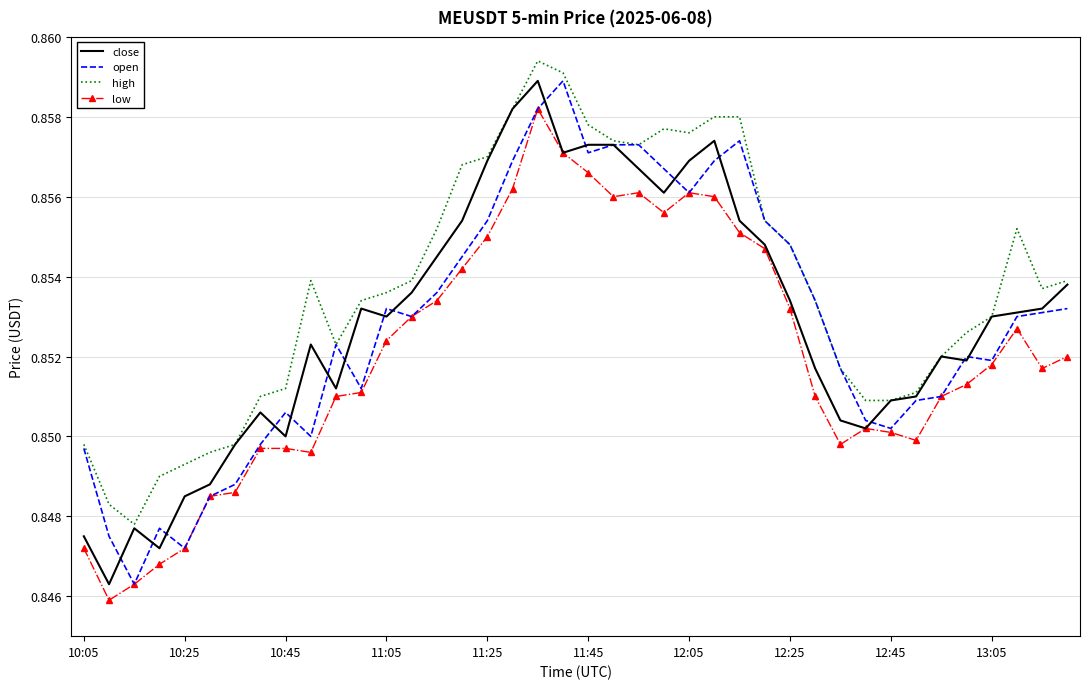

Which series has the largest total across all categories?

high